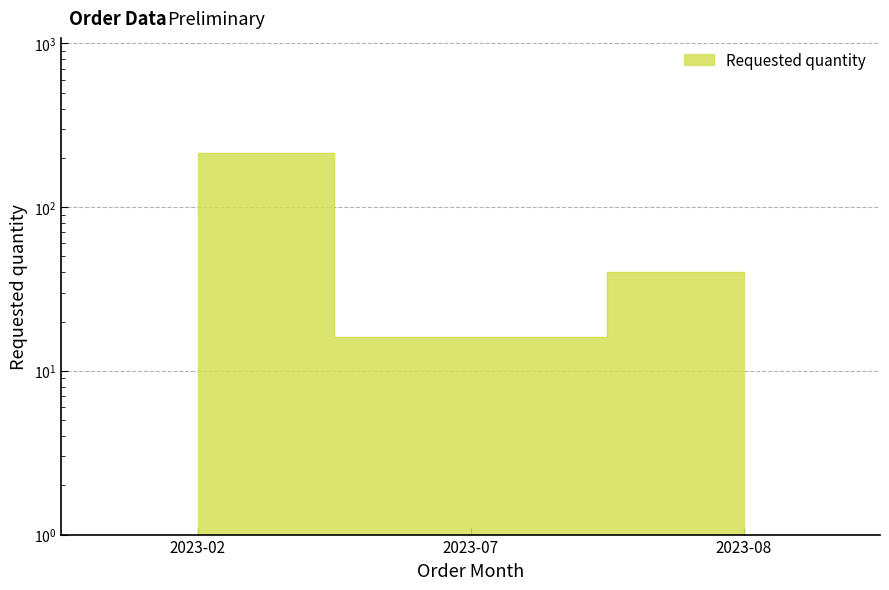

The value at 2023-08 is 8. True or false?

False